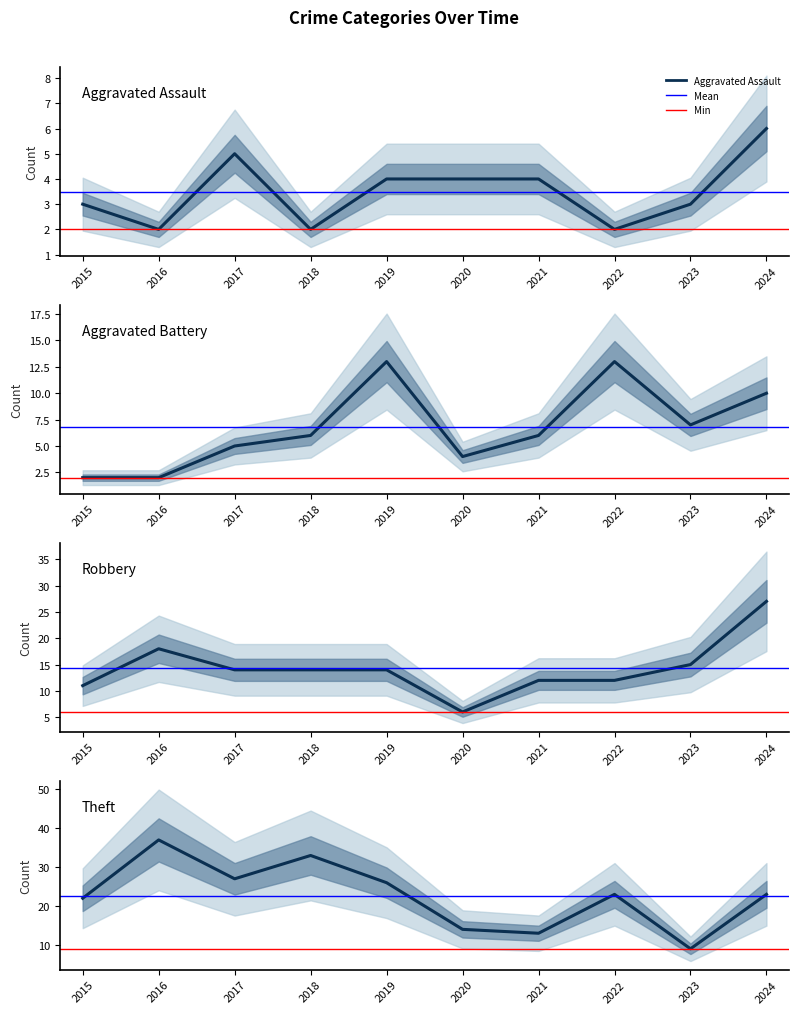

Rank the series at 2017 from lowest to highest value.

Aggravated Assault, Aggravated Battery, Robbery, Theft